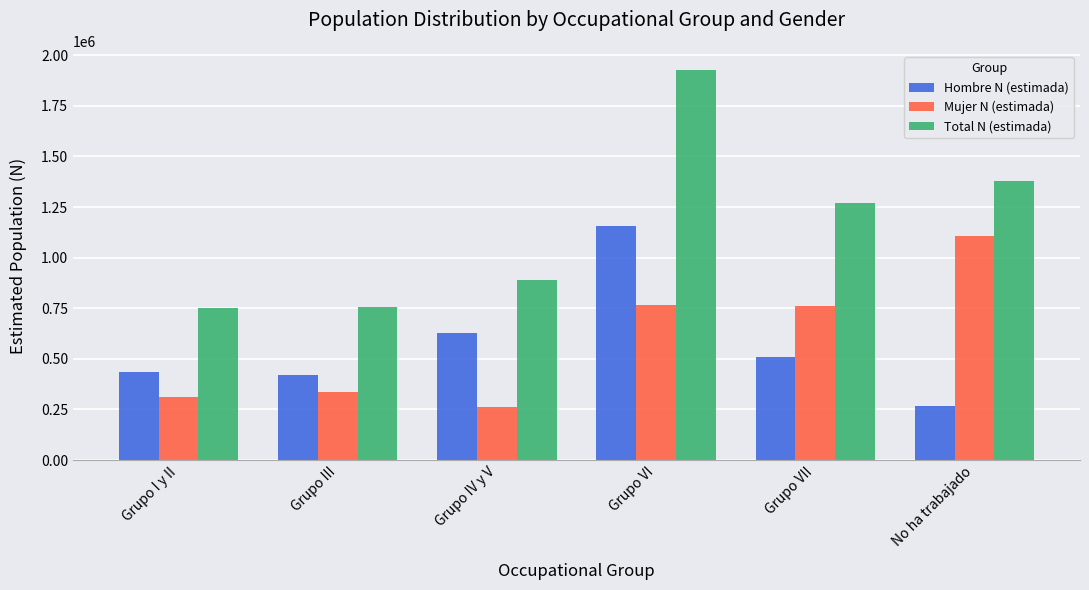

What is the label of the 3rd bar from the right?

Grupo VI